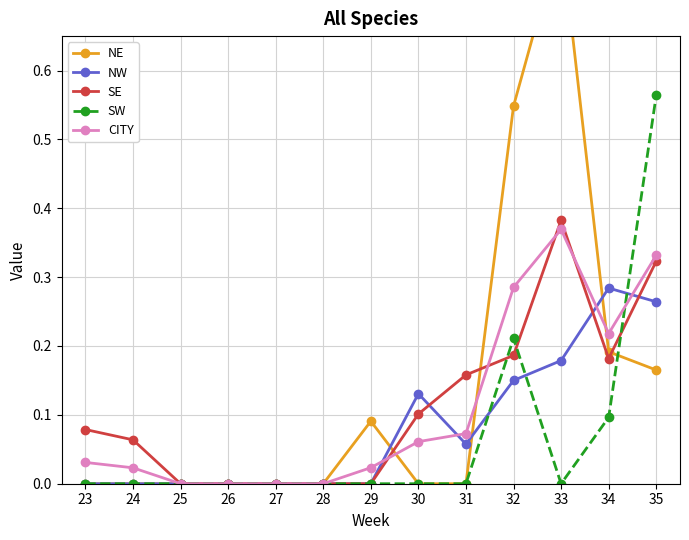

Where do SE and NE first cross each other?

29 and 30